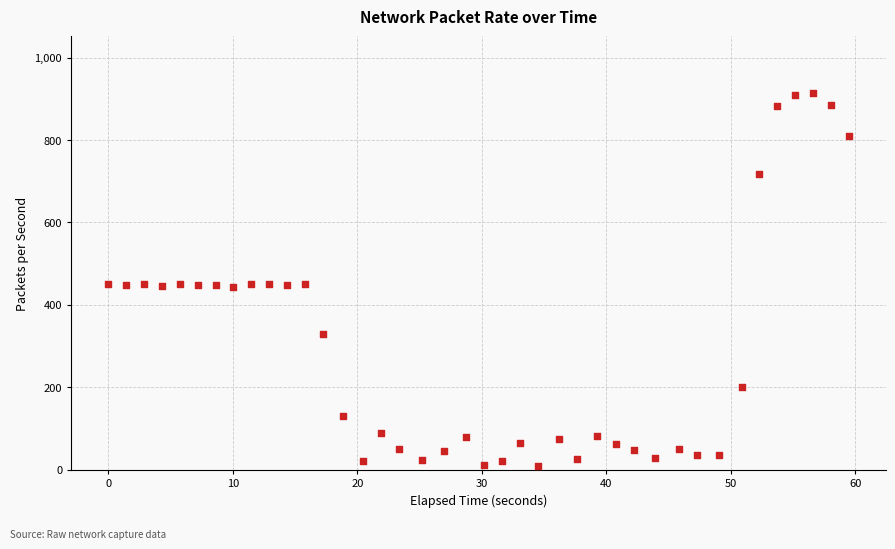

What is the range of Y values (max minus min)?

906.1